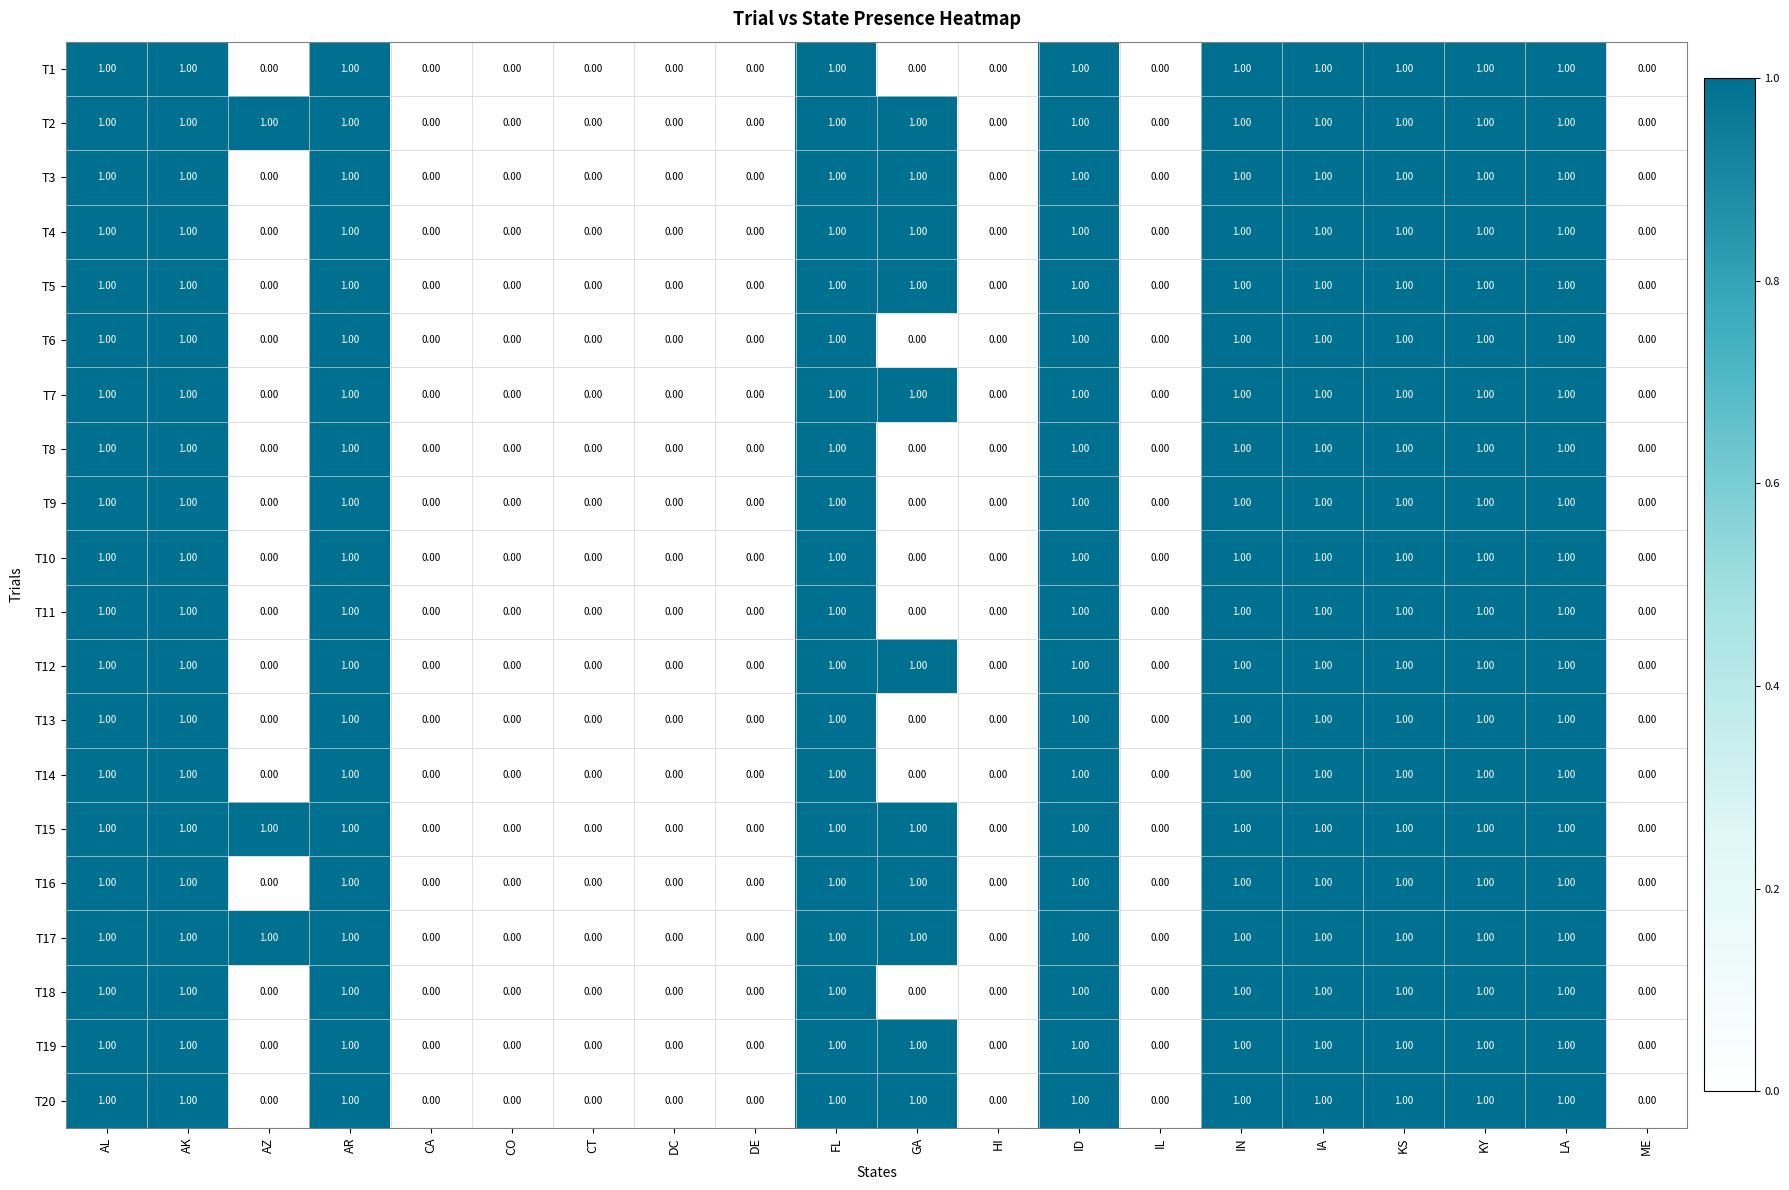

What is the total value across all series at GA?

11